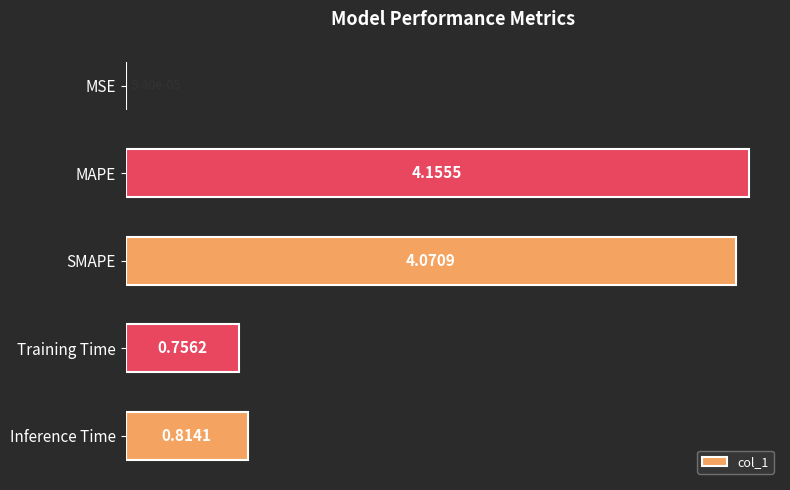

Where is the data nearest to the value 2?

Inference Time